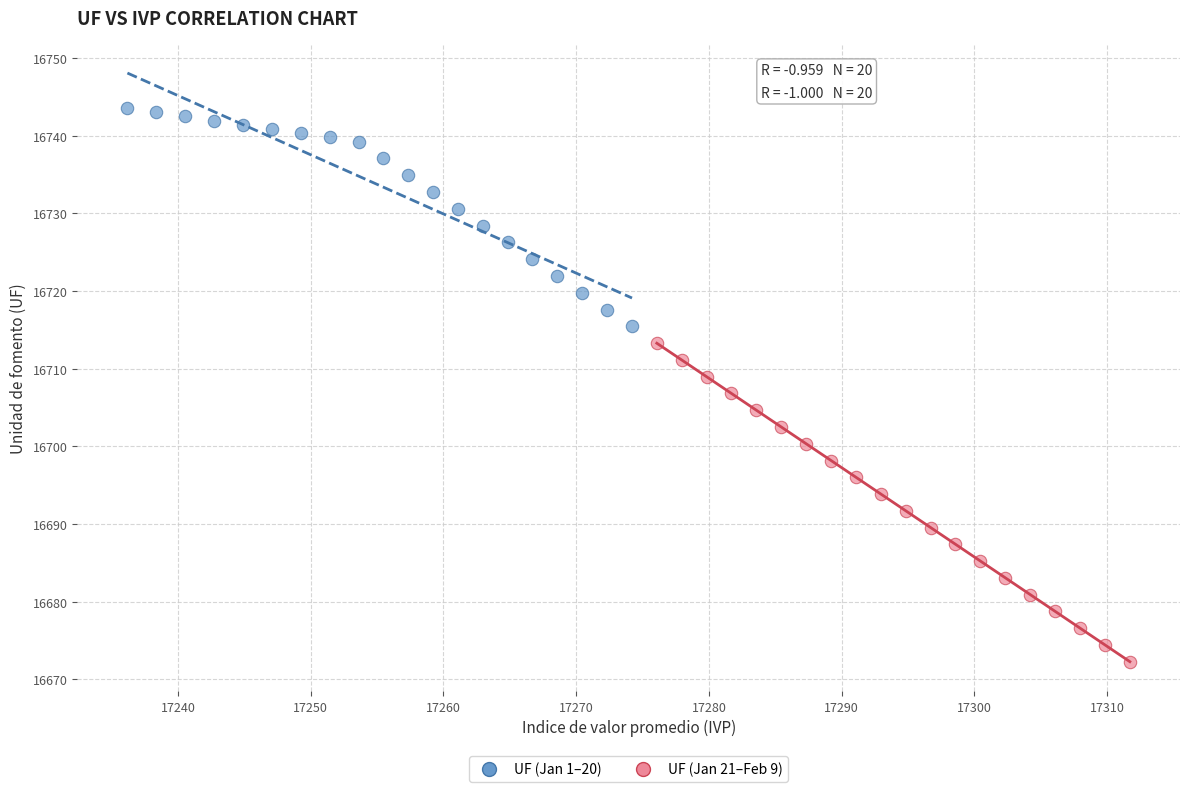

Which series contains the highest Y value?

UF (Jan 1–20)